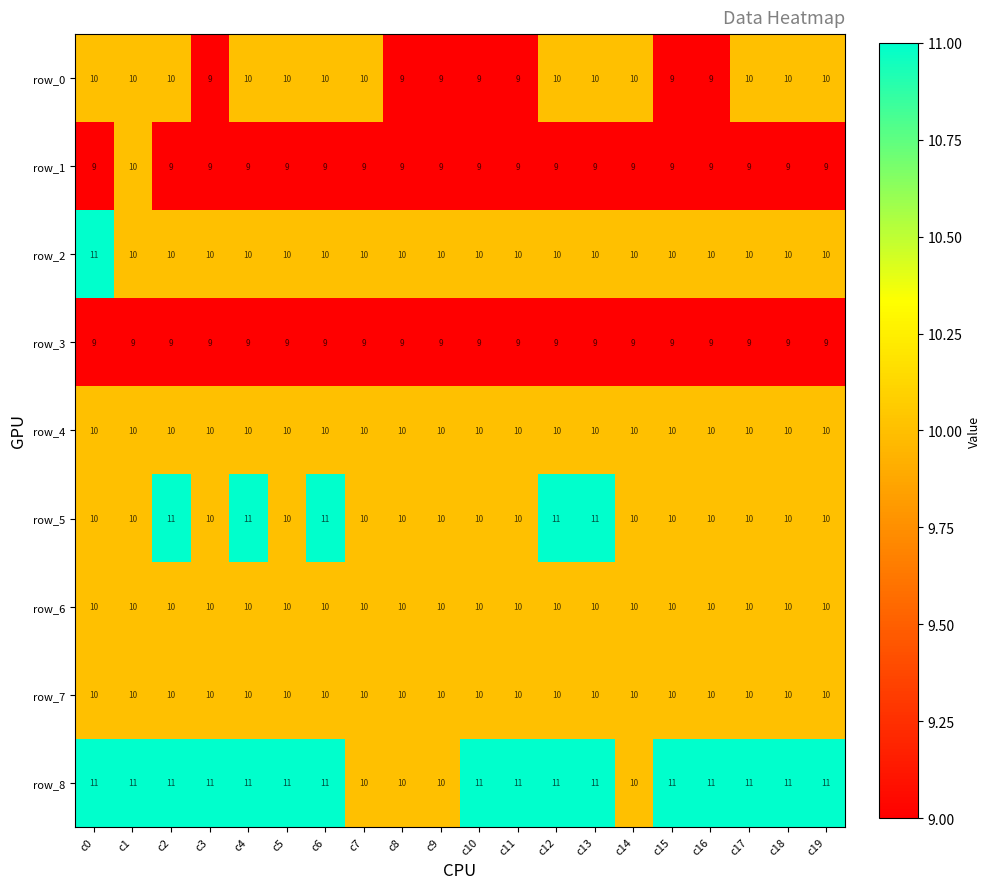

Is it true that row_2 equals 6 at c15?

False